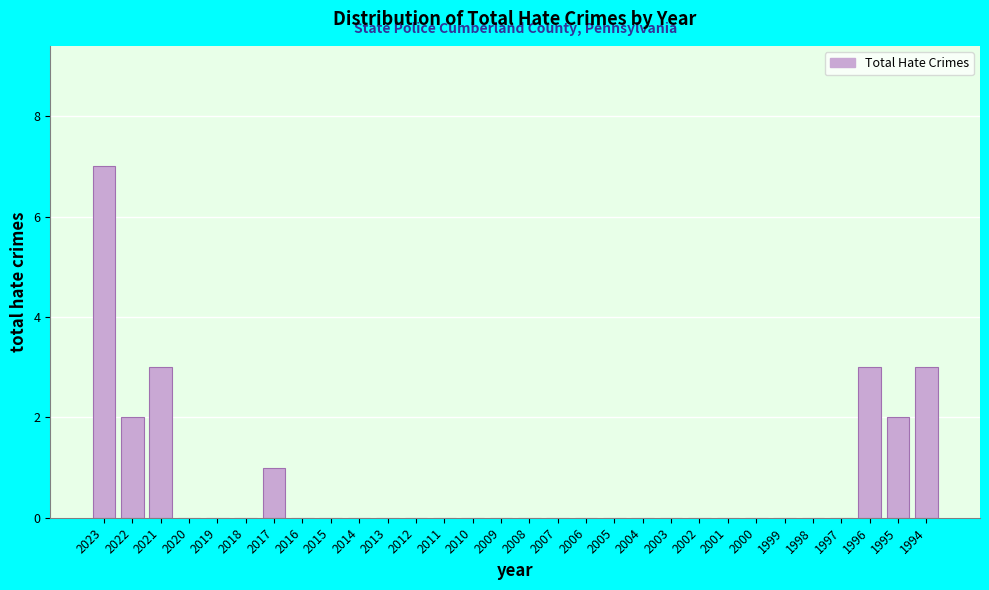

Reading left to right, list all the values displayed in this chart.

2023=7	2022=2	2021=3	2020=0	2019=0	2018=0	2017=1	2016=0	2015=0	2014=0	2013=0	2012=0	2011=0	2010=0	2009=0	2008=0	2007=0	2006=0	2005=0	2004=0	2003=0	2002=0	2001=0	2000=0	1999=0	1998=0	1997=0	1996=3	1995=2	1994=3